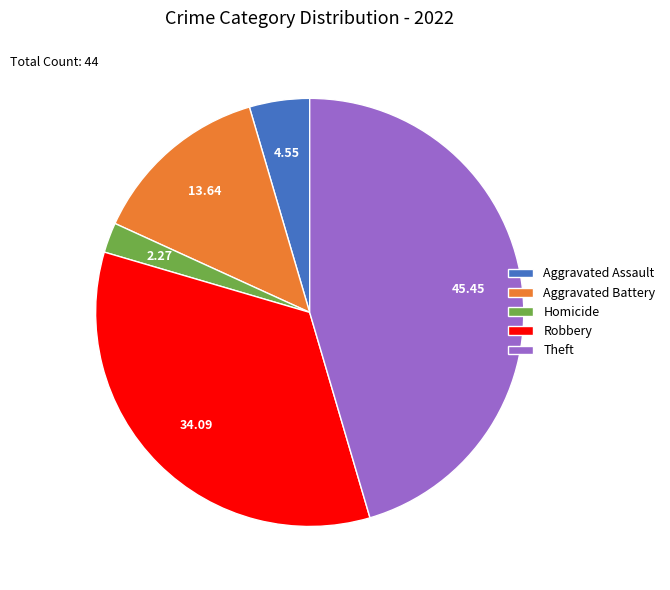

Count the number of slices in the pie.

5